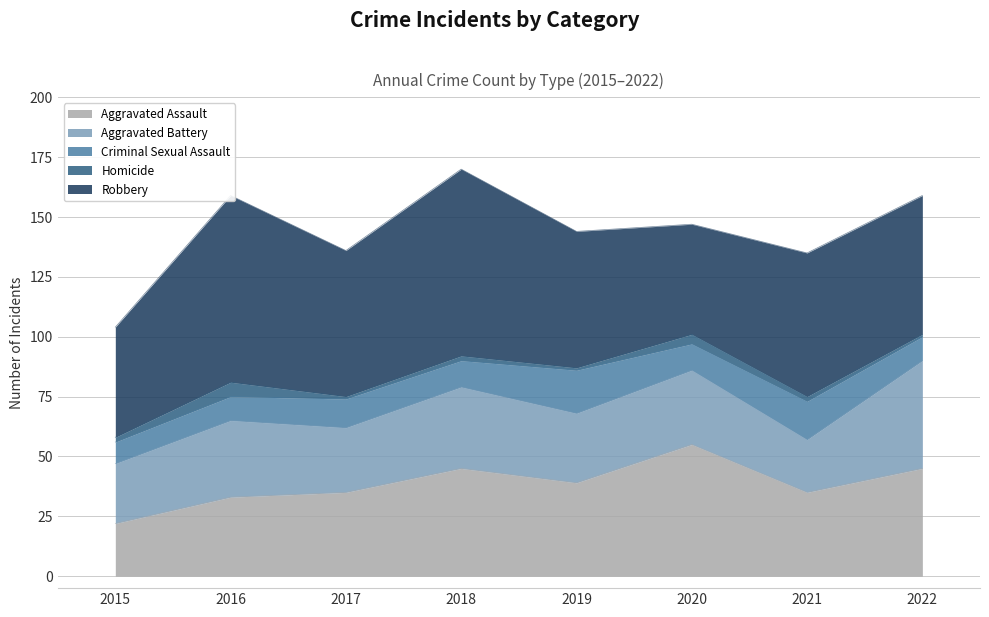

How many data points in Robbery are above 60?

3